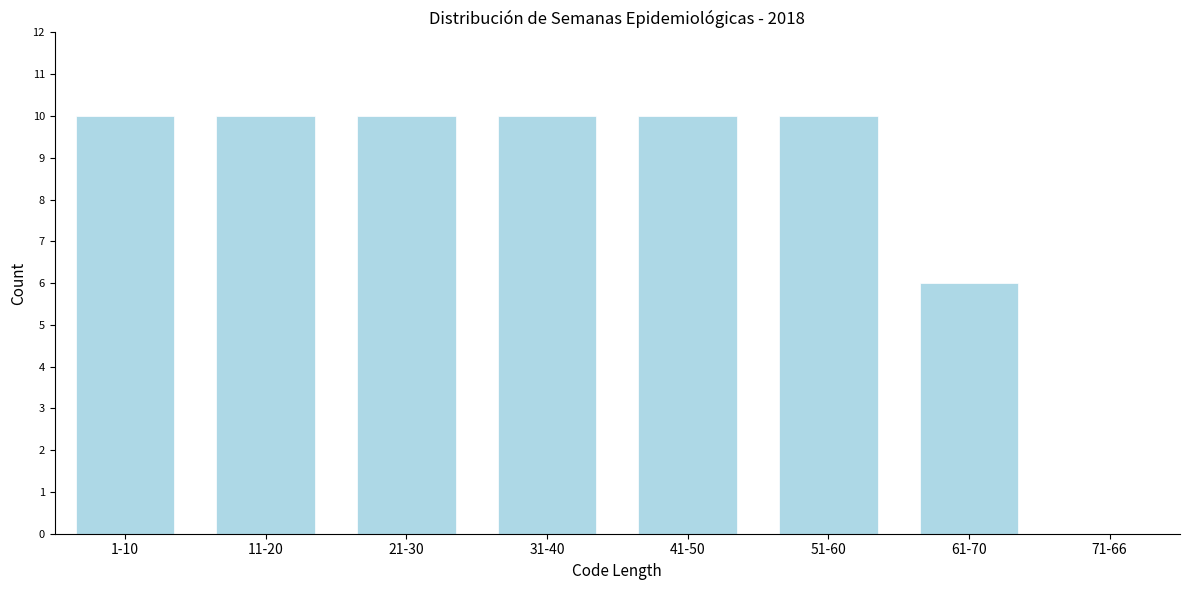

Reading left to right, list all the values displayed in this chart.

1-10=10	11-20=10	21-30=10	31-40=10	41-50=10	51-60=10	61-70=6	71-66=0